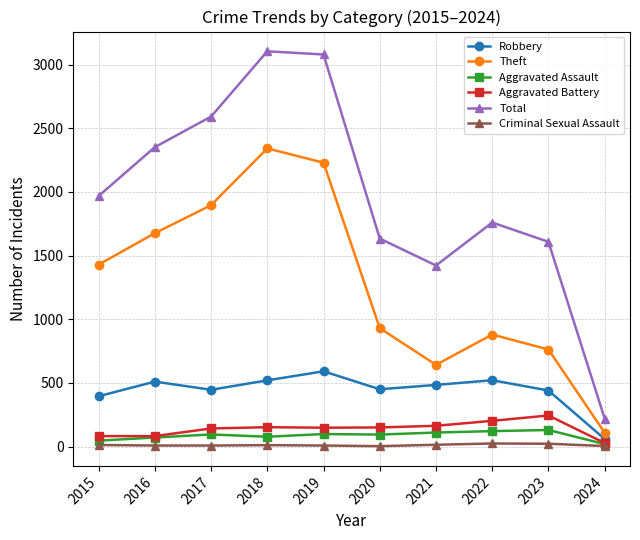

True or false: Theft and Criminal Sexual Assault cross at least once.

False